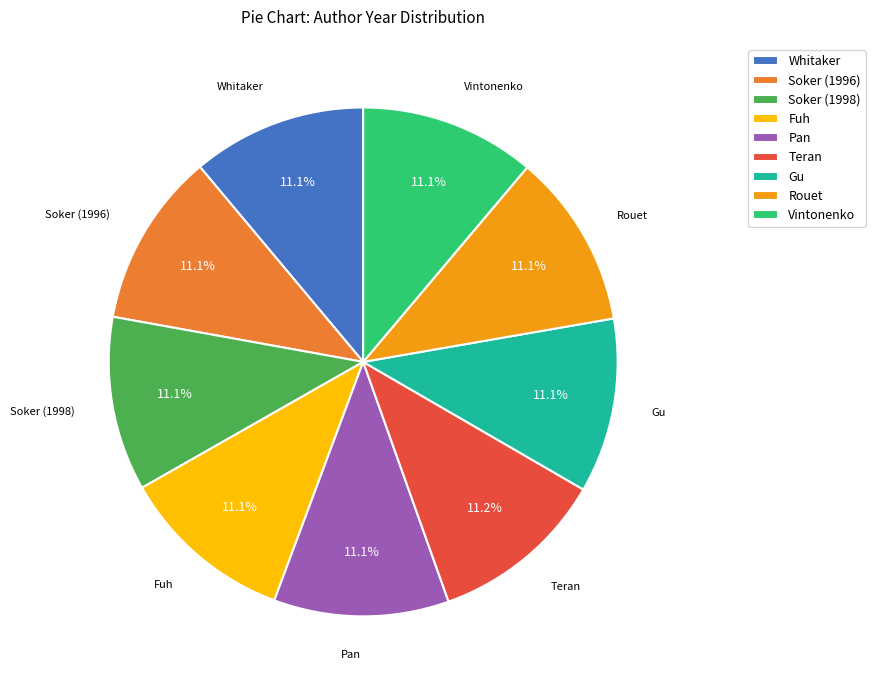

What is the ratio of the value at Soker (1996) to the value at Soker (1998)?

1.0